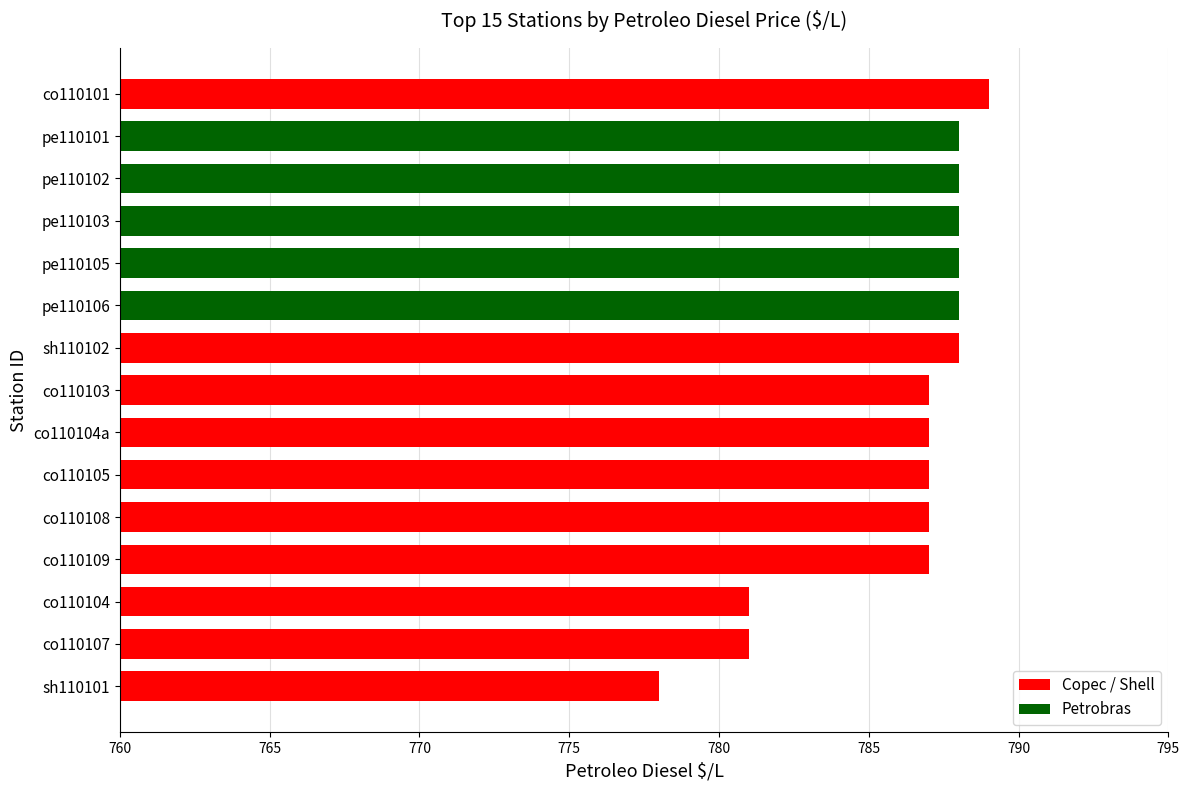

What is the approximate value at co110109, to the nearest 5?

785